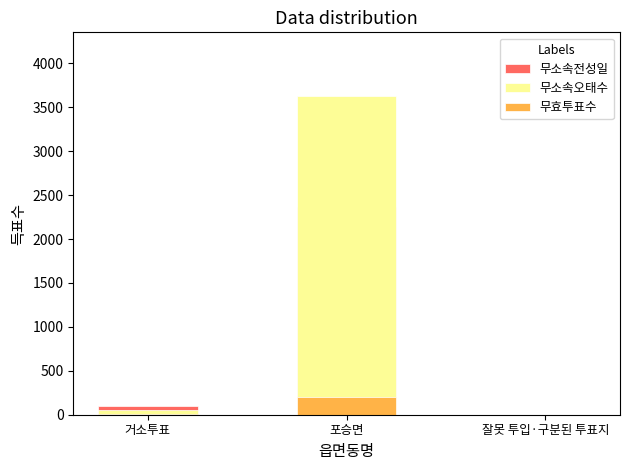

How many bars are there in each group?

3